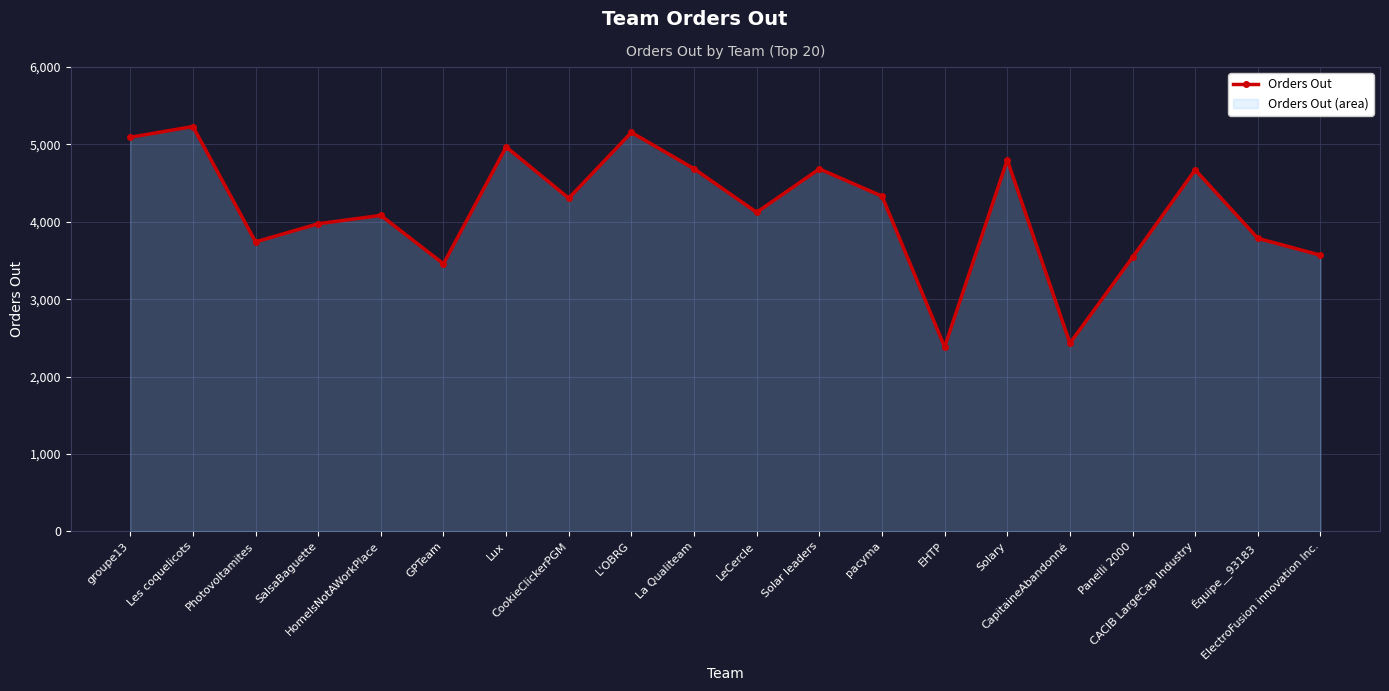

The chart shows a value of 4672 at CACIB LargeCap Industry. True or false?

True